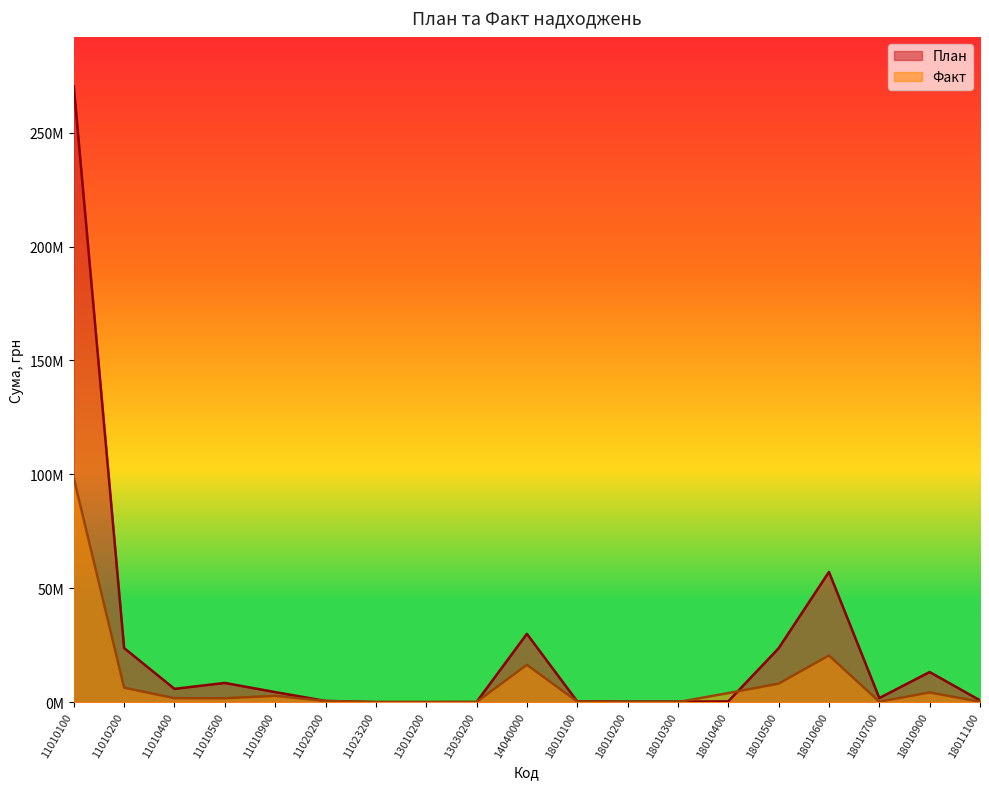

How many times do План and Факт cross each other?

2